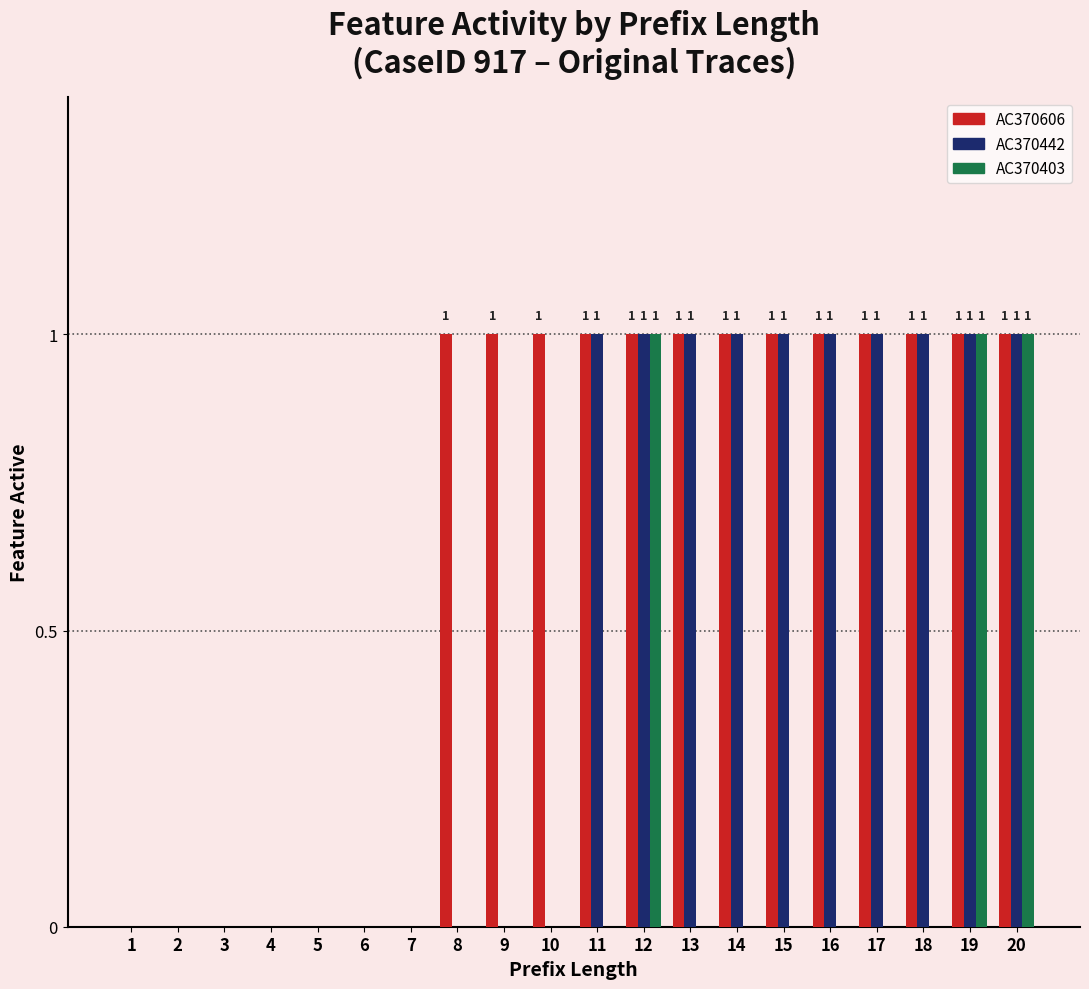

What is the highest value of the AC370606 series?

1